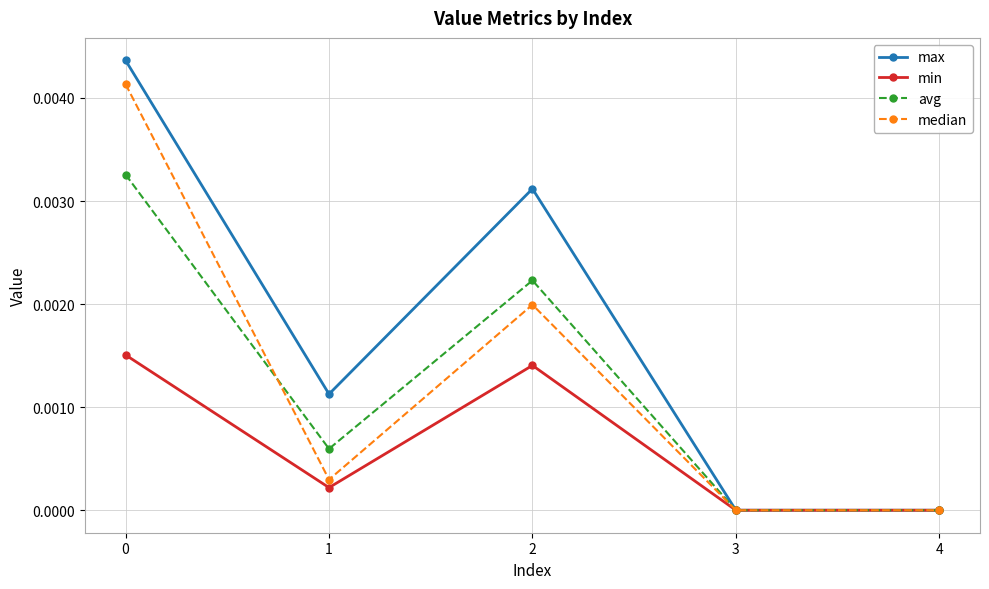

Rank the series by their maximum value, from highest to lowest.

max, median, avg, min